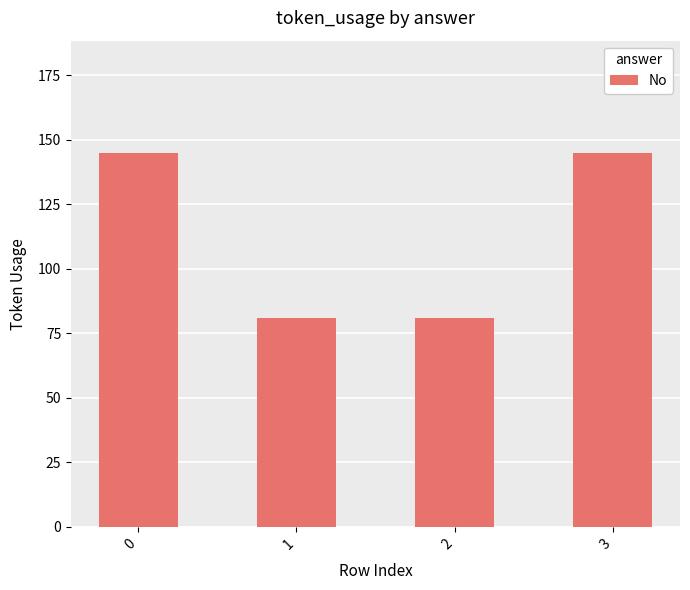

How many distinct data groups are displayed?

1